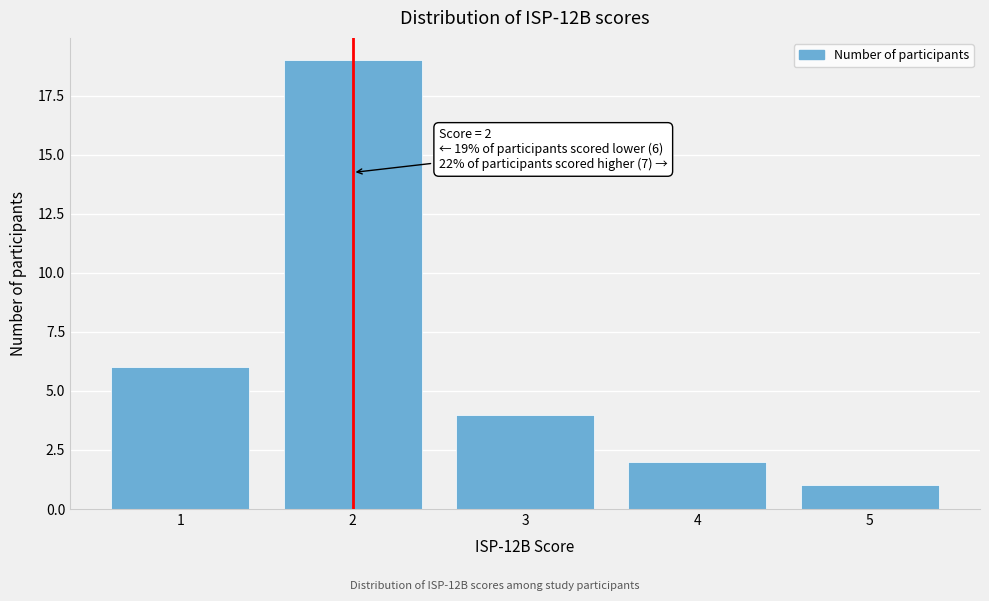

Reading left to right, transcribe all the data shown in this chart.

1=6	2=19	3=4	4=2	5=1